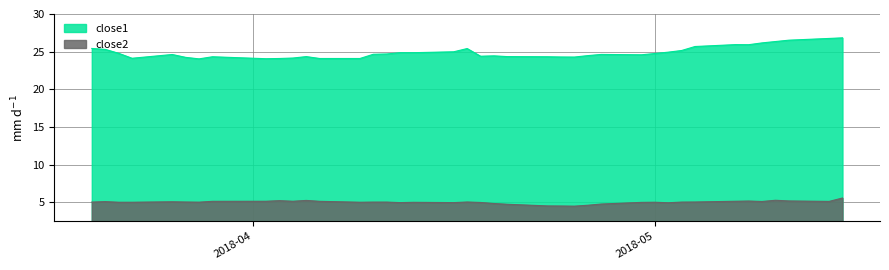

Which series has the largest total across all categories?

close1